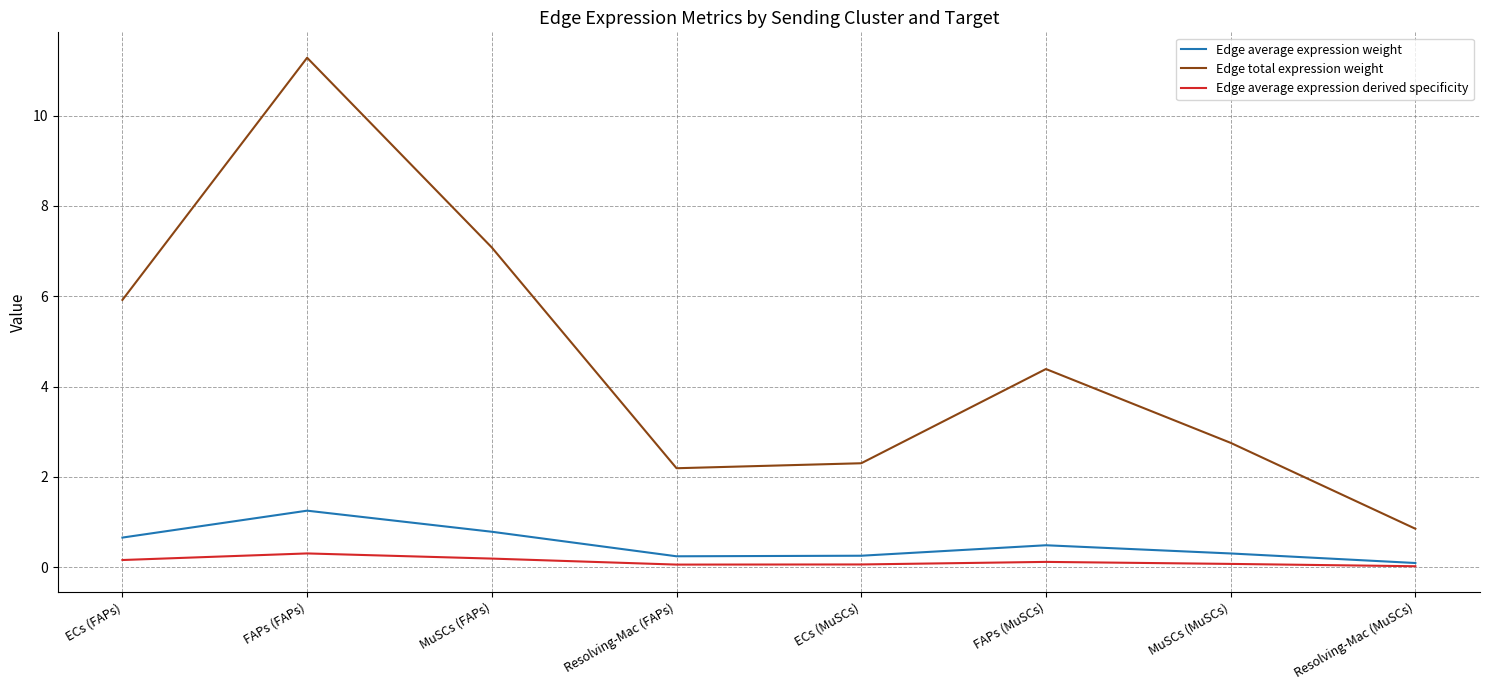

Which series has the largest range (max minus min)?

Edge total expression weight